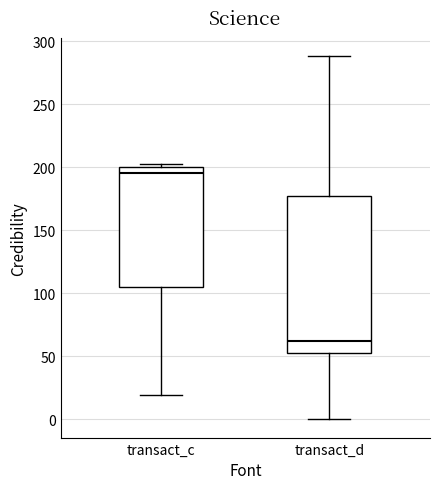

Reading left to right, read every box against the y-axis: the position of its median line, the range the box covers, and the ends of its whiskers. The values are not printed on the chart, so give them approximately, as read against the axis.

transact_c: median 195, box 105 to 200, whiskers 20 to 205
transact_d: median 60, box 50 to 180, whiskers 0 to 290